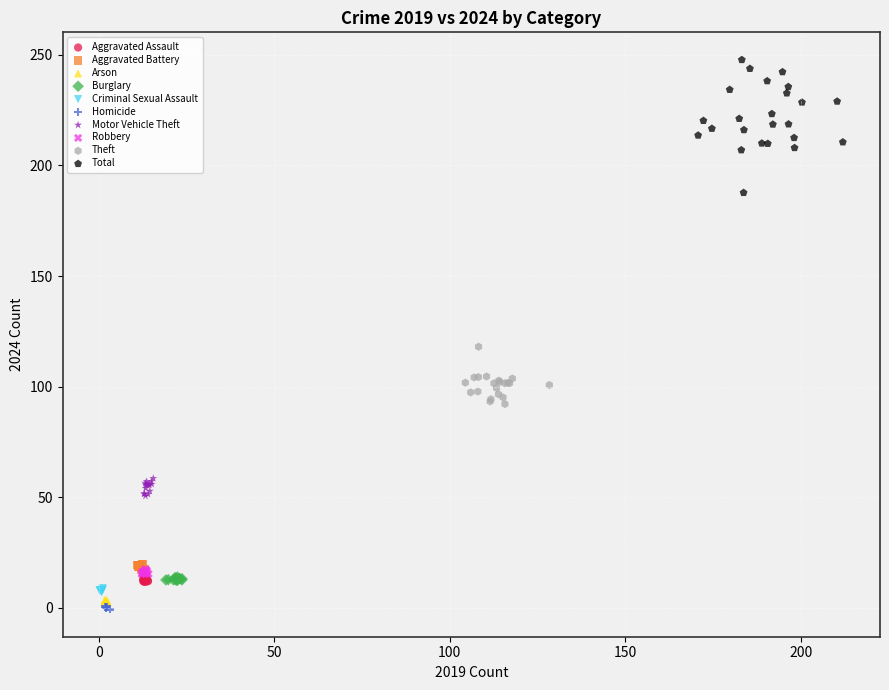

Which series contains the lowest Y value?

Homicide